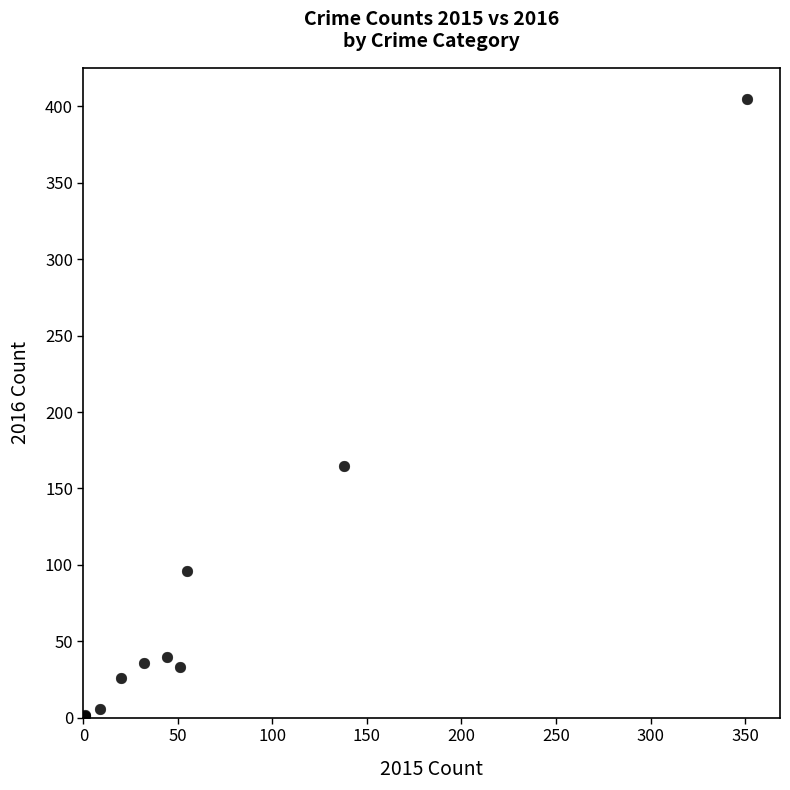

What Y value in the scatter plot is closest to 203?

165